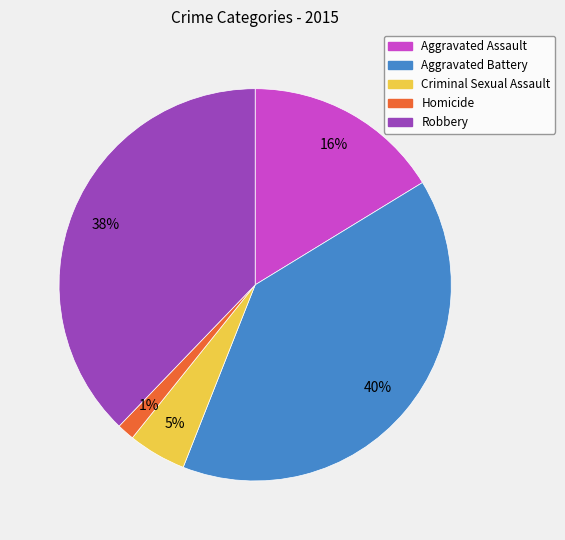

Does Homicide represent more than half of the total?

No